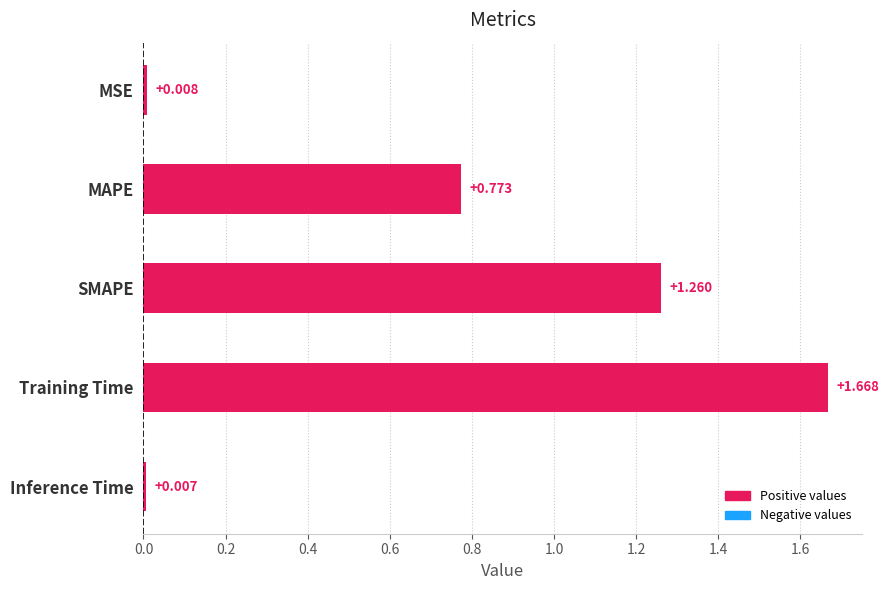

How many categories are shown in the chart?

5